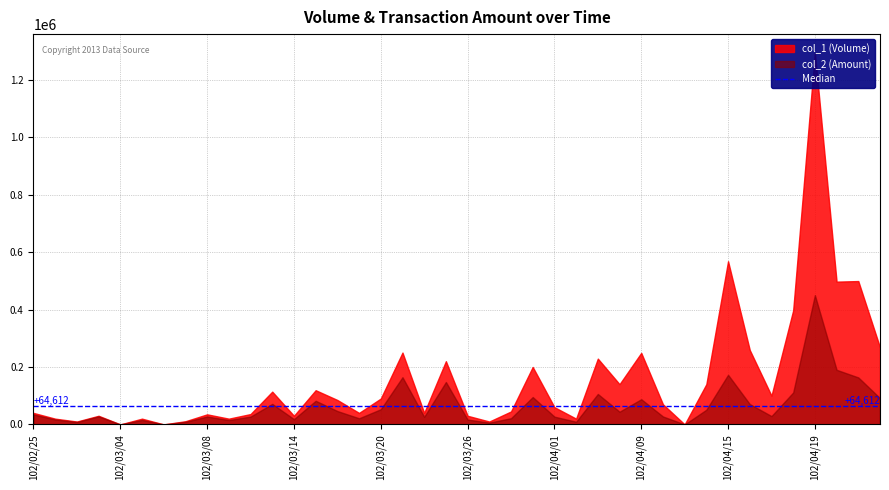

List the labels in order of col_1 value, largest first.

102/04/19, 102/04/15, 102/04/23, 102/04/22, 102/04/18, 102/04/24, 102/04/16, 102/03/21, 102/04/09, 102/04/03, 102/03/25, 102/03/29, 102/04/08, 102/04/12, 102/03/15, 102/03/13, 102/04/17, 102/03/20, 102/03/18, 102/04/10, 102/04/01, 102/03/28, 102/02/25, 102/03/19, 102/03/22, 102/03/12, 102/03/08, 102/03/01, 102/03/14, 102/03/26, 102/02/26, 102/03/05, 102/03/11, 102/04/02, 102/03/07, 102/02/27, 102/03/27, 102/03/04, 102/03/06, 102/04/11